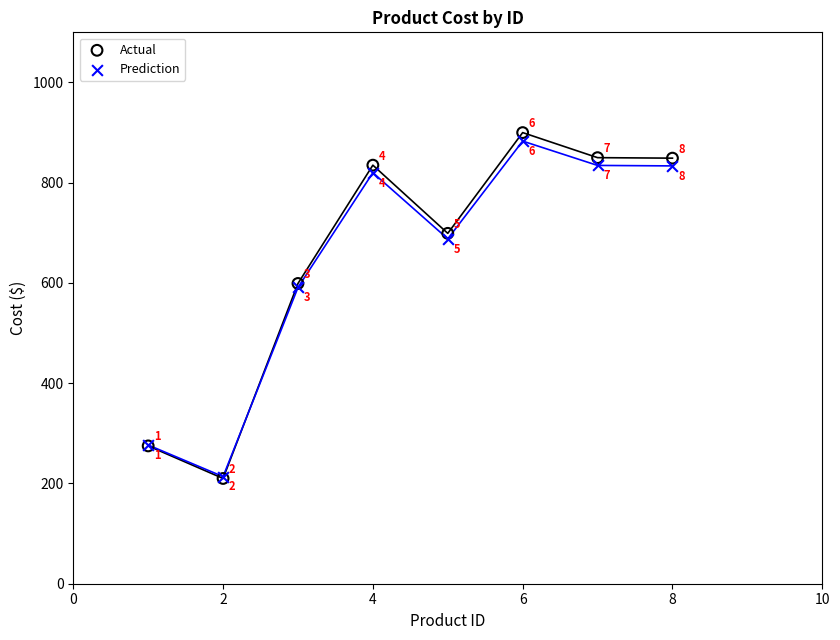

Which series reaches the maximum Y coordinate?

Actual